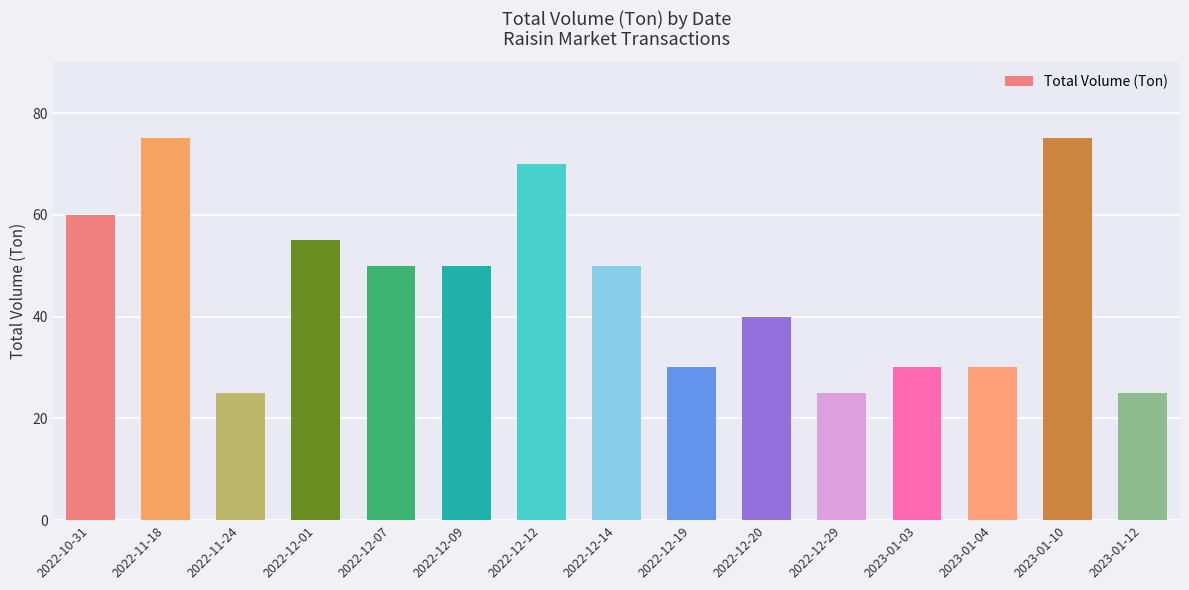

What is the label of the 15th bar from the right?

2022-10-31